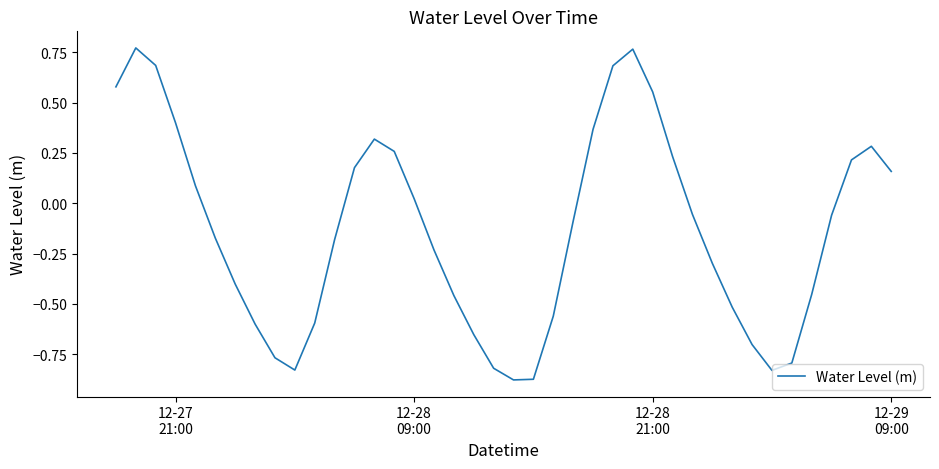

What is the difference between the maximum and minimum values?

1.6